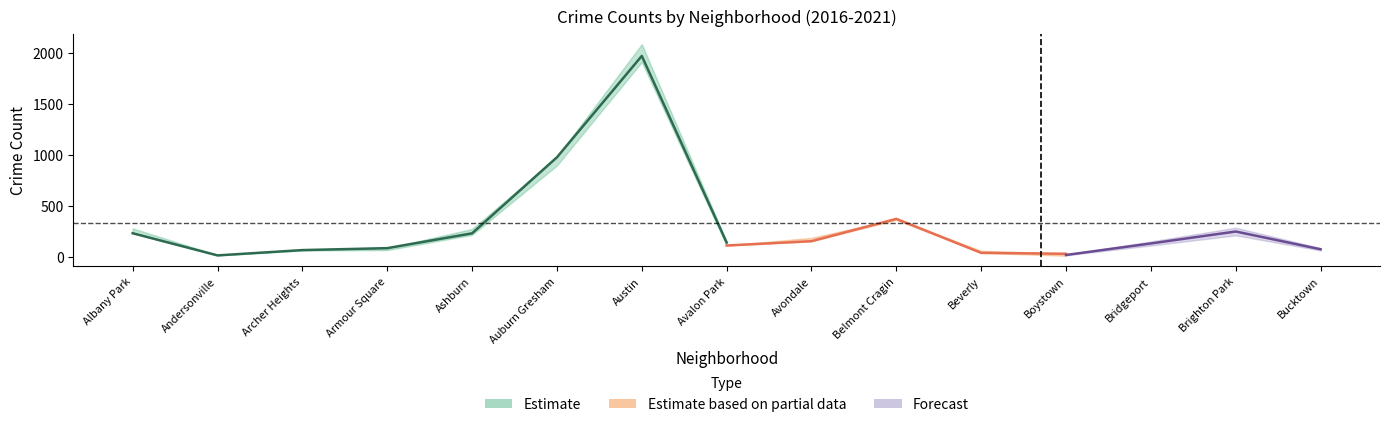

What is the minimum value for 2018?

18